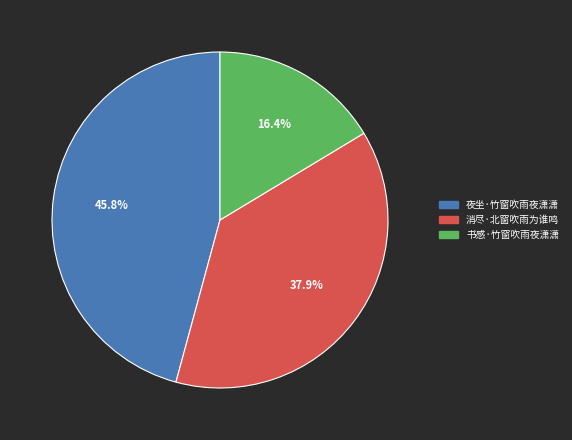

Which category has the biggest portion of the pie?

夜坐·竹窗吹雨夜潇潇